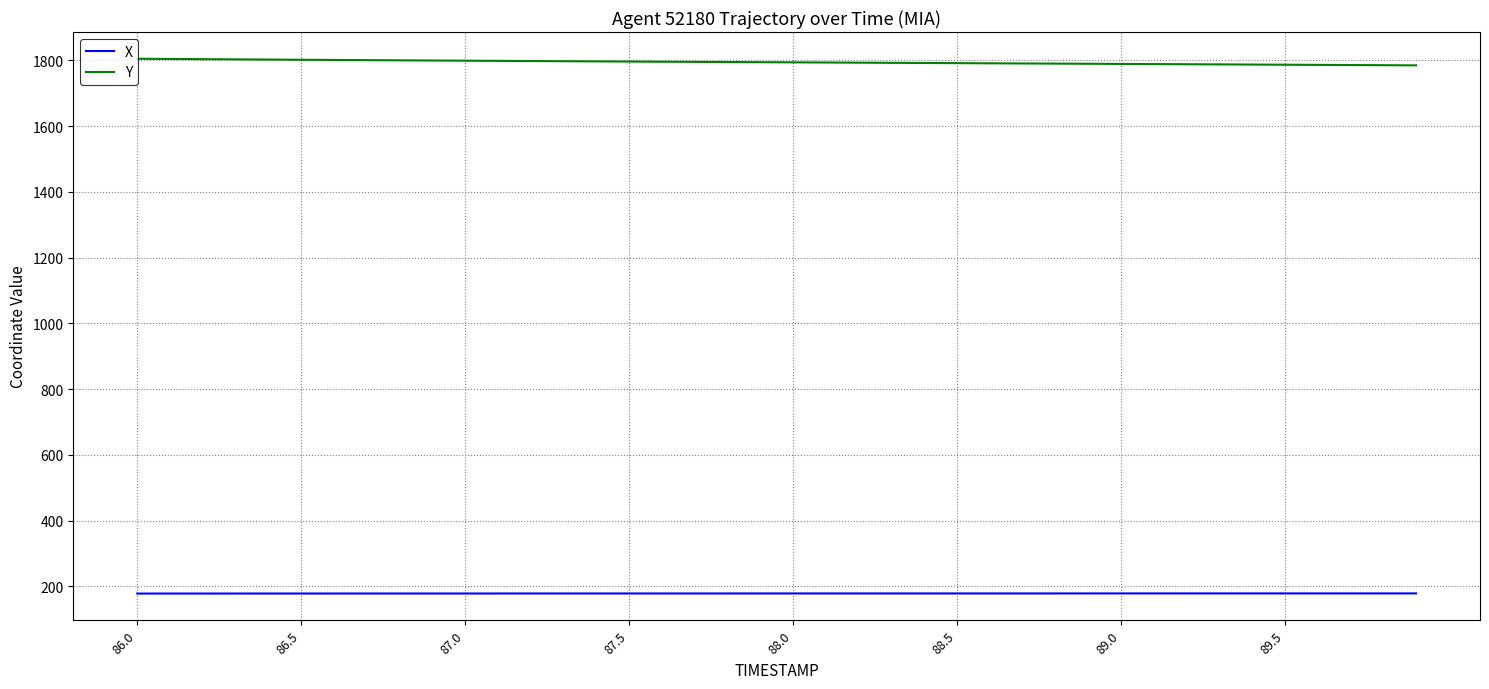

What is the greatest value displayed?

1805.3